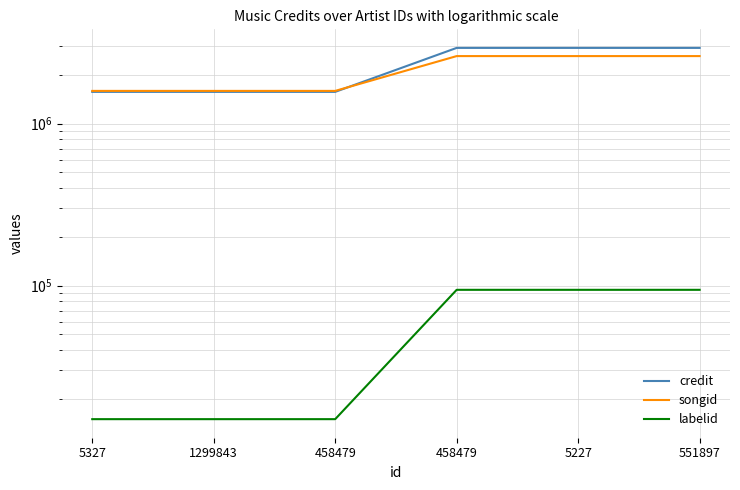

Reading left to right, list all the values displayed in this chart.

credit: 1570270	1570270	1570270	2933980	2933980	2933980
songid: 1592038	1592038	1592038	2611509	2611509	2611509
labelid: 14974	14974	14974	94156	94156	94156